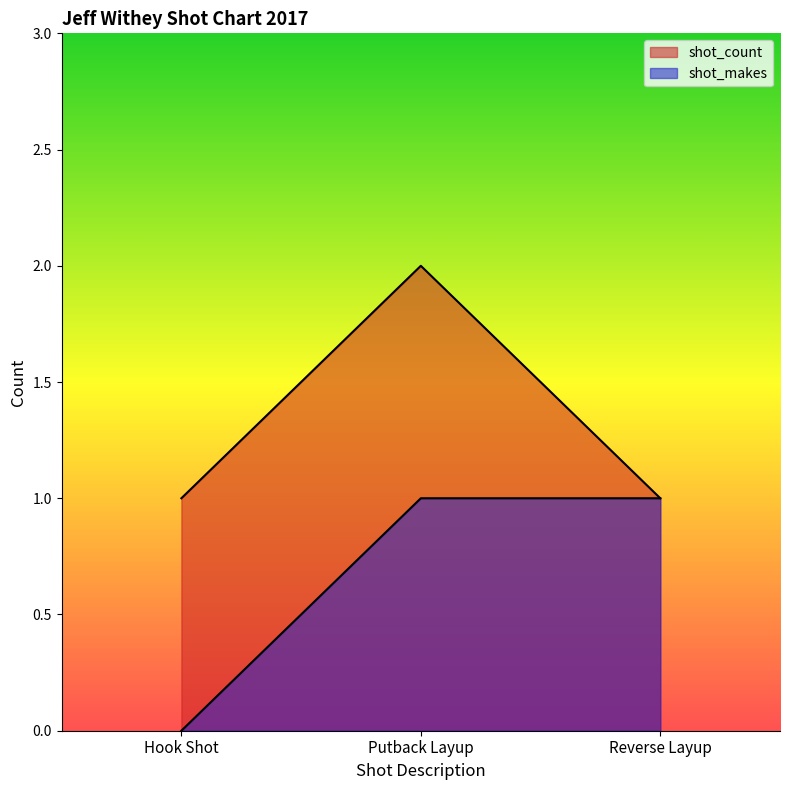

What is the difference between the highest and lowest values at Putback Layup?

1